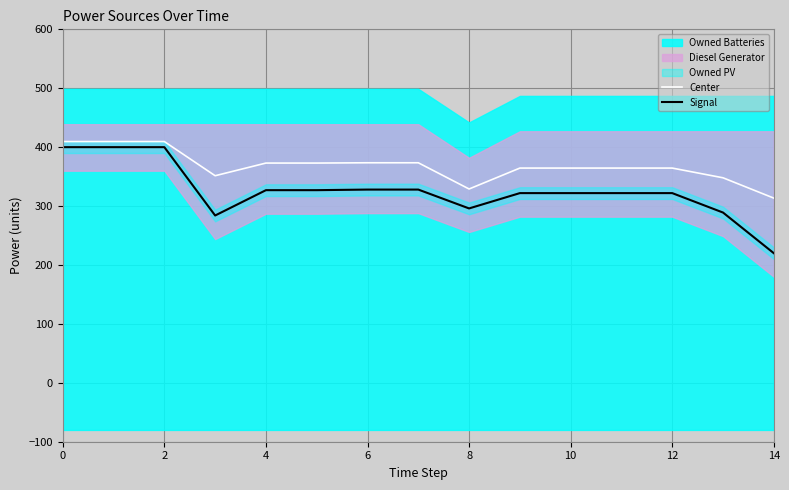

True or false: Signal and Center intersect in this chart.

False